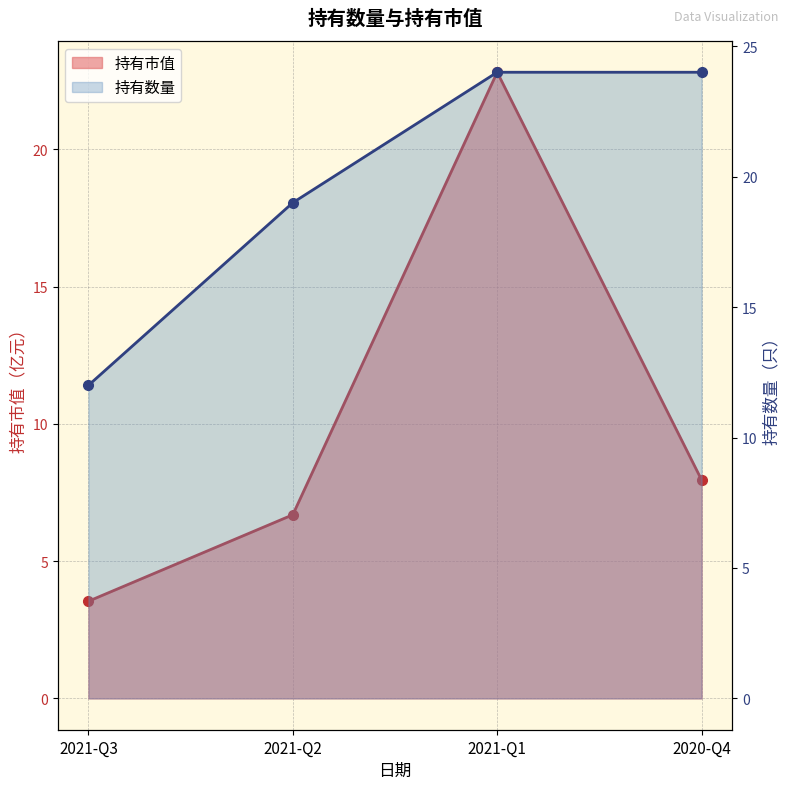

What position from the right is 2021-Q1?

2